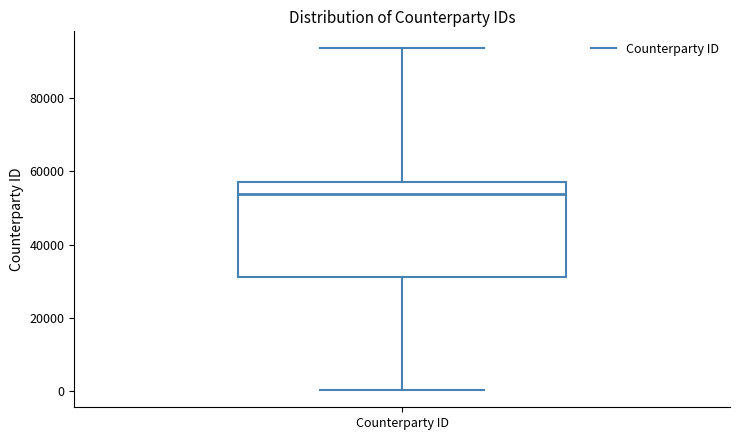

Read this box plot against the y-axis: the position of the median line, the range covered by the box, and the ends of both whiskers. The values are not printed on the chart, so give them approximately, as read against the axis.

median 54000, box 32000 to 58000, whiskers 0 to 94000